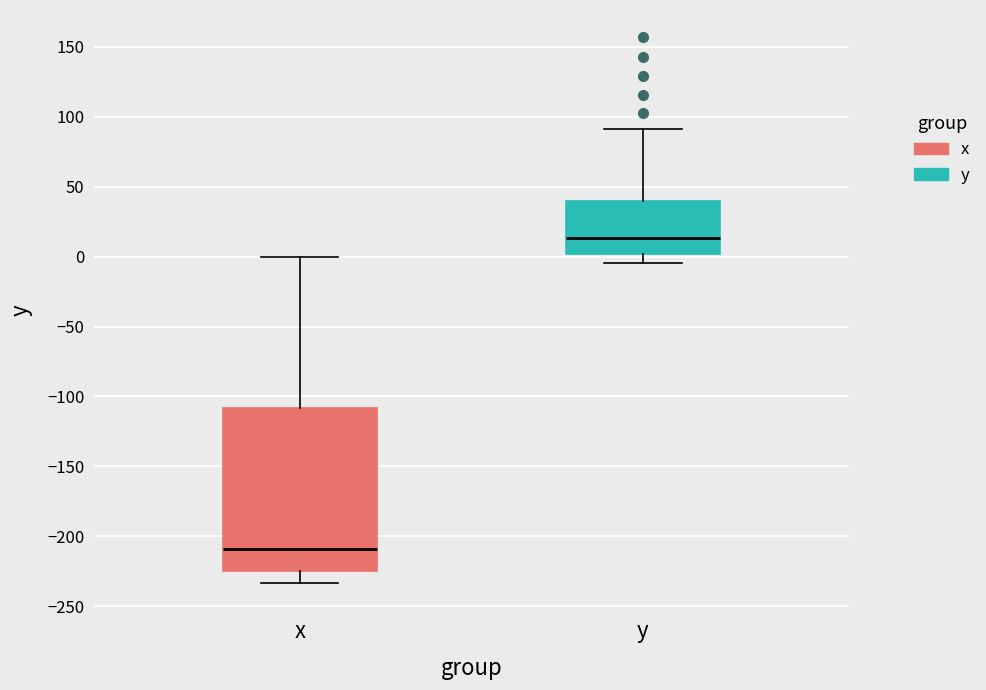

Which box has the highest median line?

y